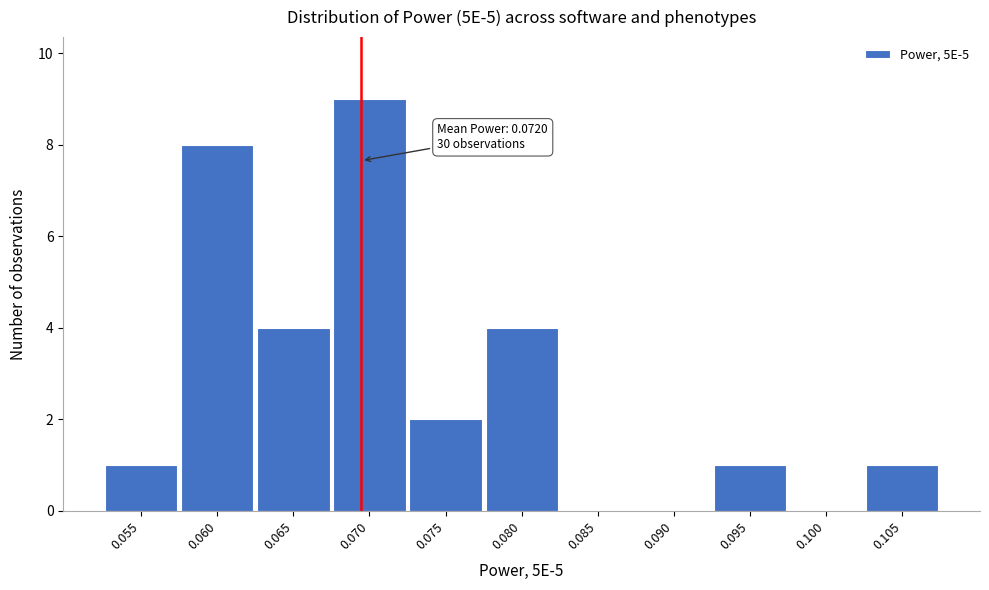

Reading right to left, what are all the values shown in this chart?

0.105=1	0.100=0	0.095=1	0.090=0	0.085=0	0.080=4	0.075=2	0.070=9	0.065=4	0.060=8	0.055=1